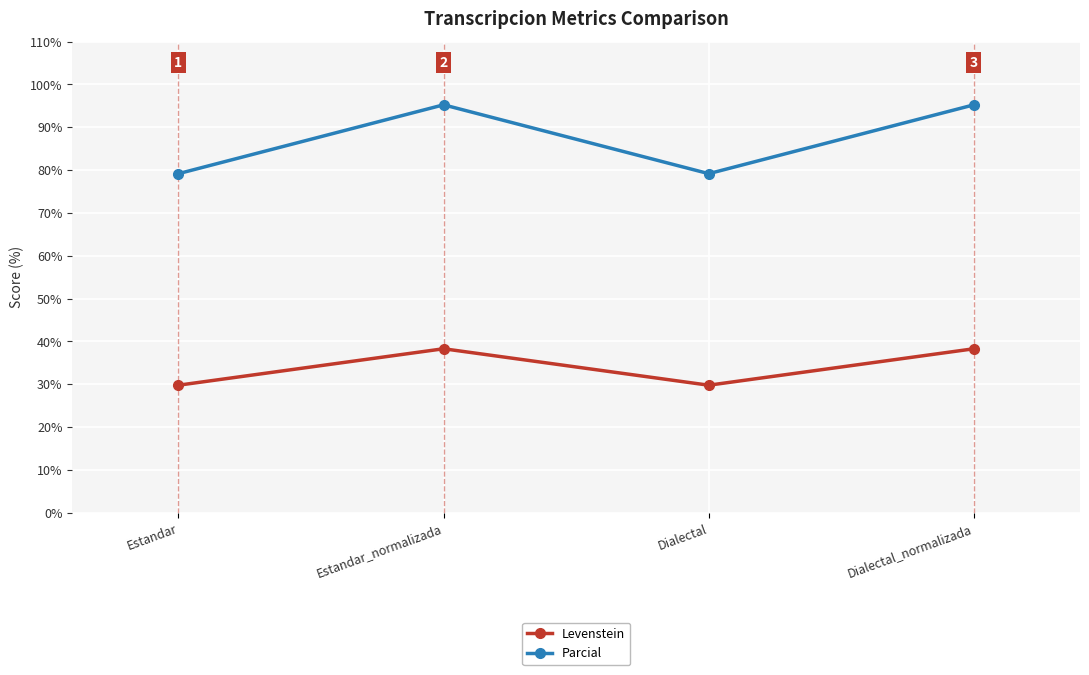

What is the difference between the highest and lowest values at Dialectal_normalizada?

56.9